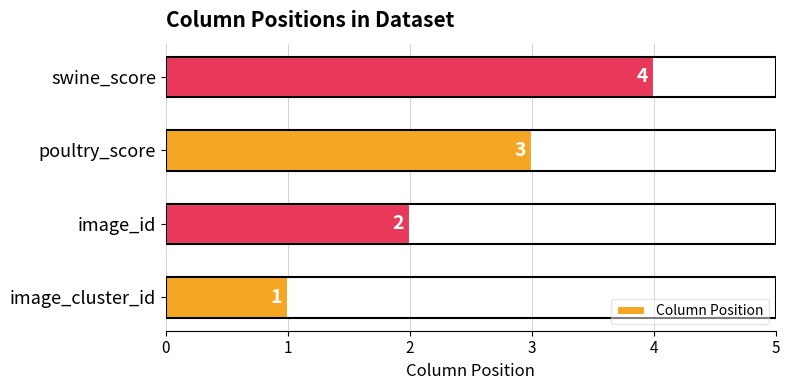

Are the bars horizontal?

Yes